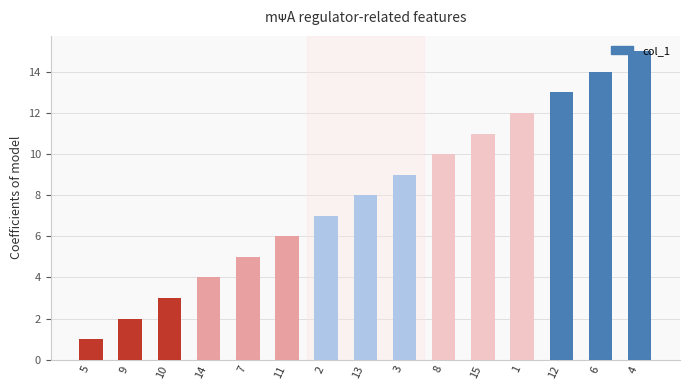

Reading left to right, list all the values displayed in this chart.

5=1	9=2	10=3	14=4	7=5	11=6	2=7	13=8	3=9	8=10	15=11	1=12	12=13	6=14	4=15